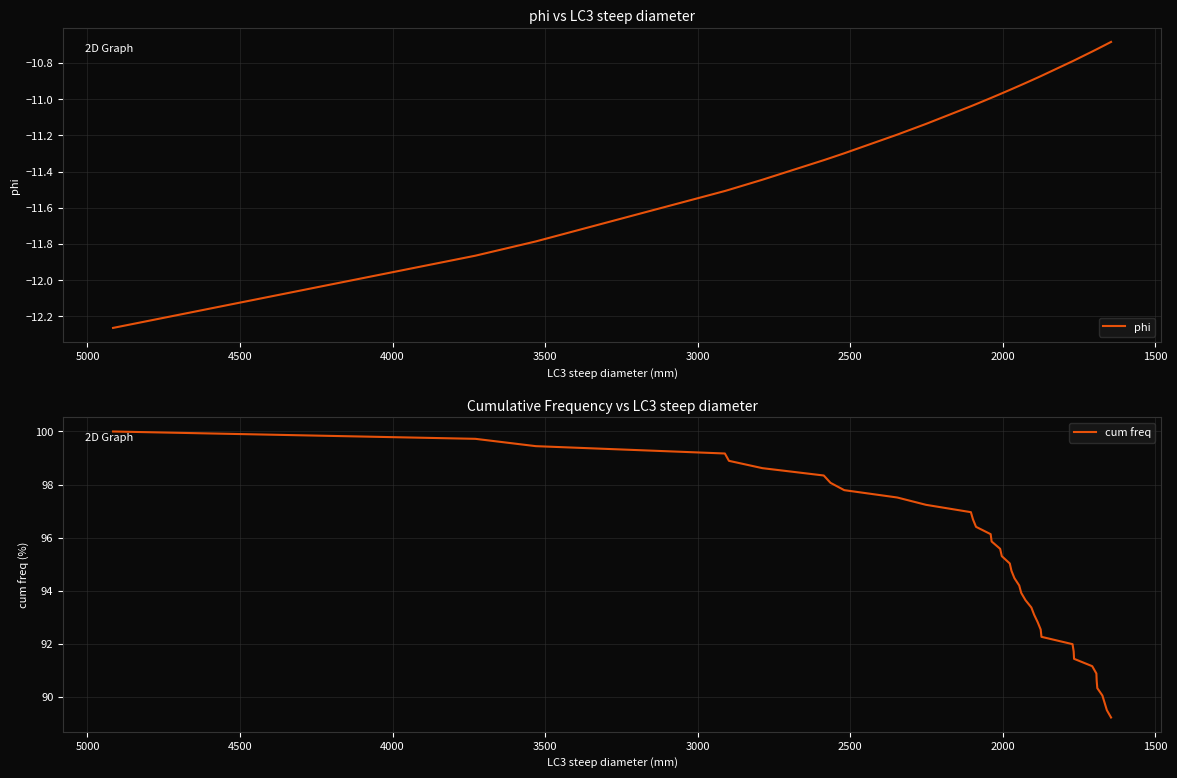

Rank the series by their average value, from highest to lowest.

cum freq, phi